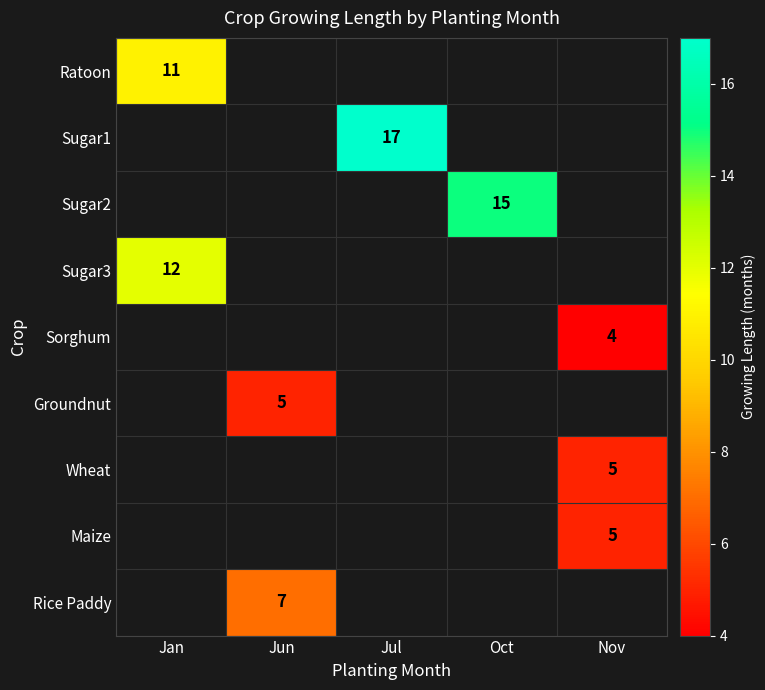

Which category has the highest value across all series?

Jul